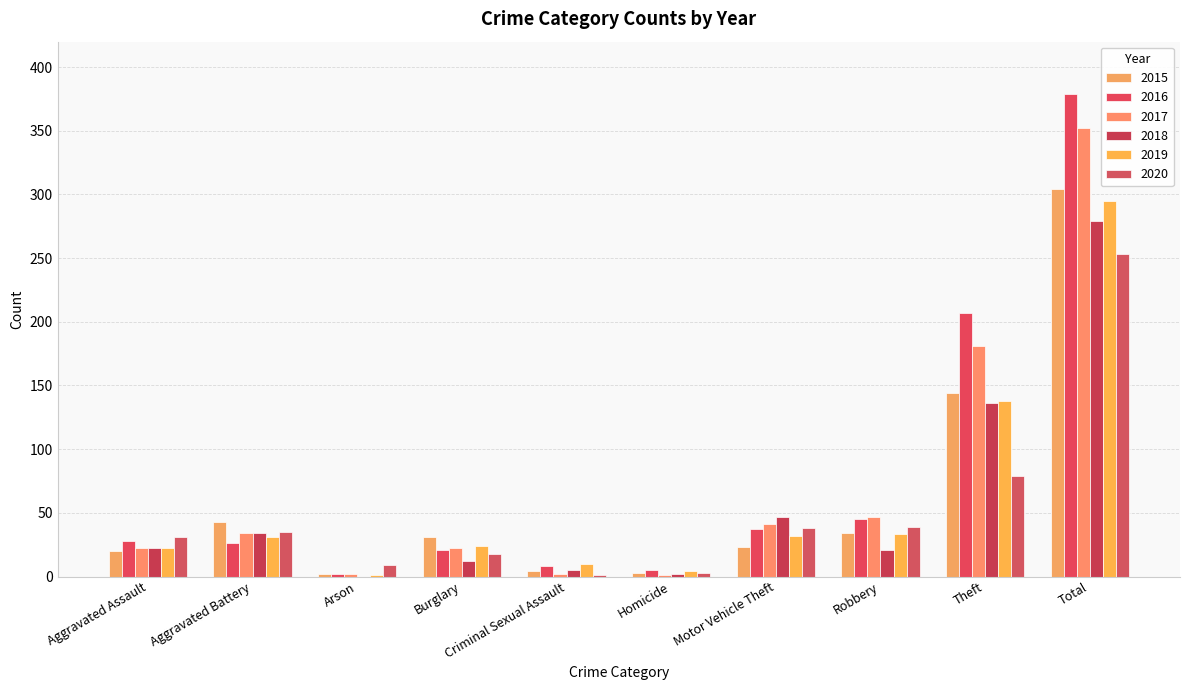

What is the label of the 2nd bar from the left?

Aggravated Battery